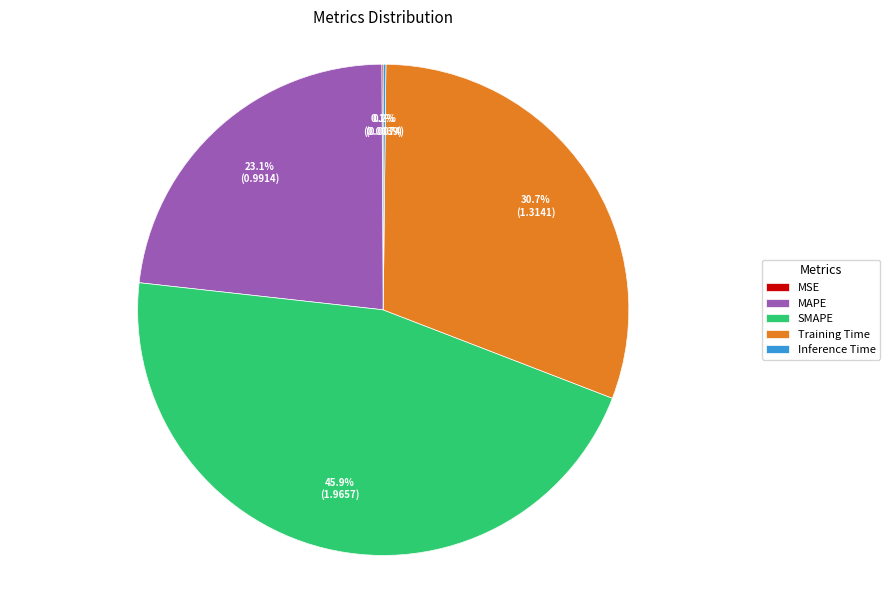

To the nearest percent, what portion does Training Time represent?

31%